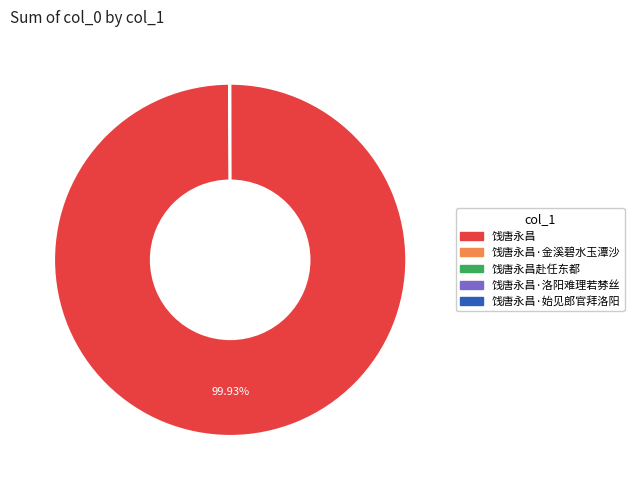

To the nearest percent, what is the difference between the largest and smallest slice percentages?

100%